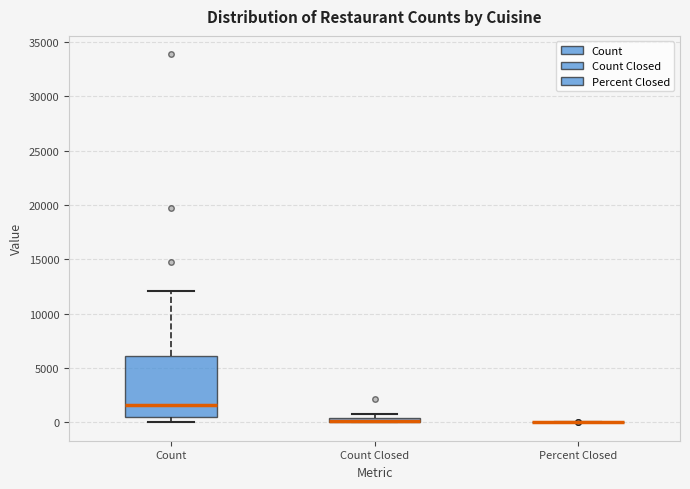

Where is the upper edge of the box for Count Closed on the y-axis? The values are not printed on the chart, so give them approximately, as read against the axis.

500